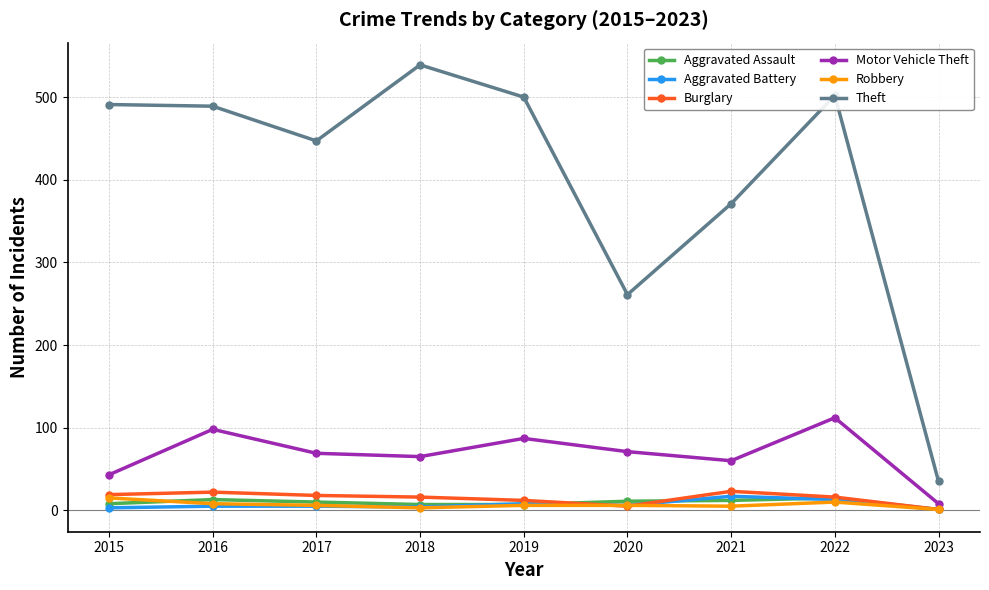

Is the value of Motor Vehicle Theft at 2015 greater than the value of Theft at 2020?

No